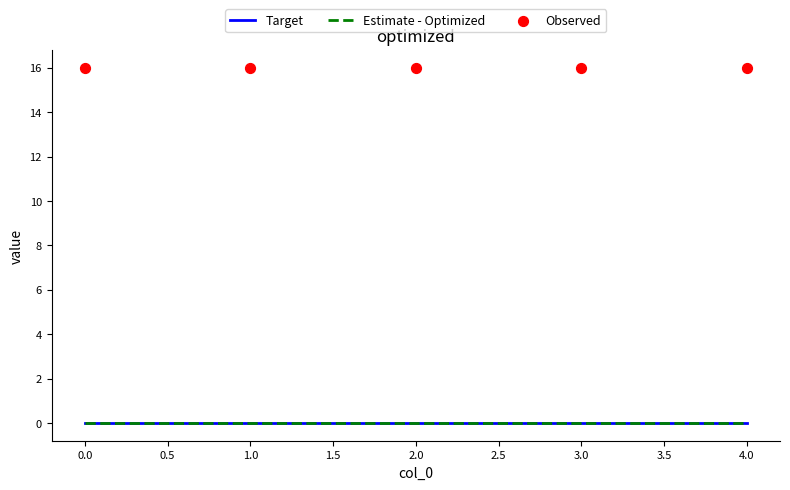

Which series has the largest total across all categories?

Observed